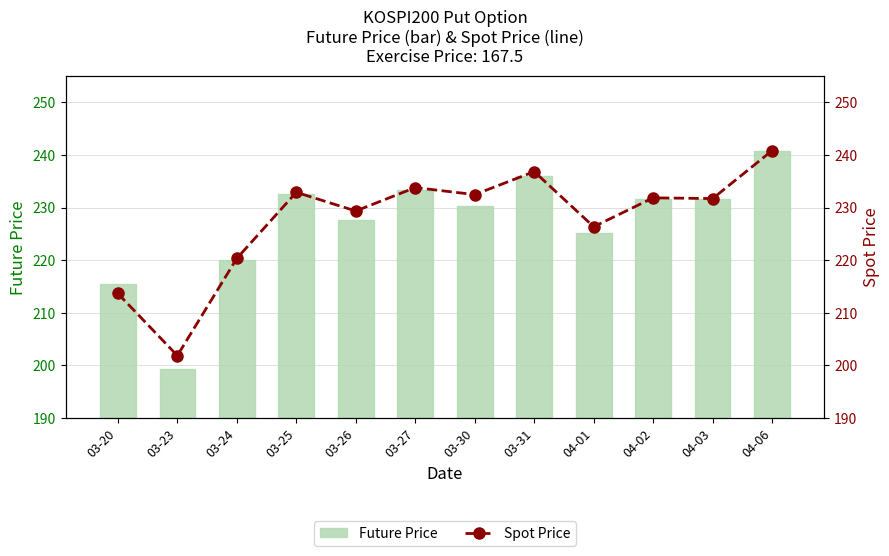

Reading right to left, what are all the values shown in this chart?

Future Price: 240.7	231.7	231.7	225.2	236.0	230.3	233.4	227.6	232.5	220.0	199.4	215.6
Spot Price: 240.8	231.7	231.8	226.3	236.8	232.4	233.8	229.3	232.9	220.3	201.9	213.7